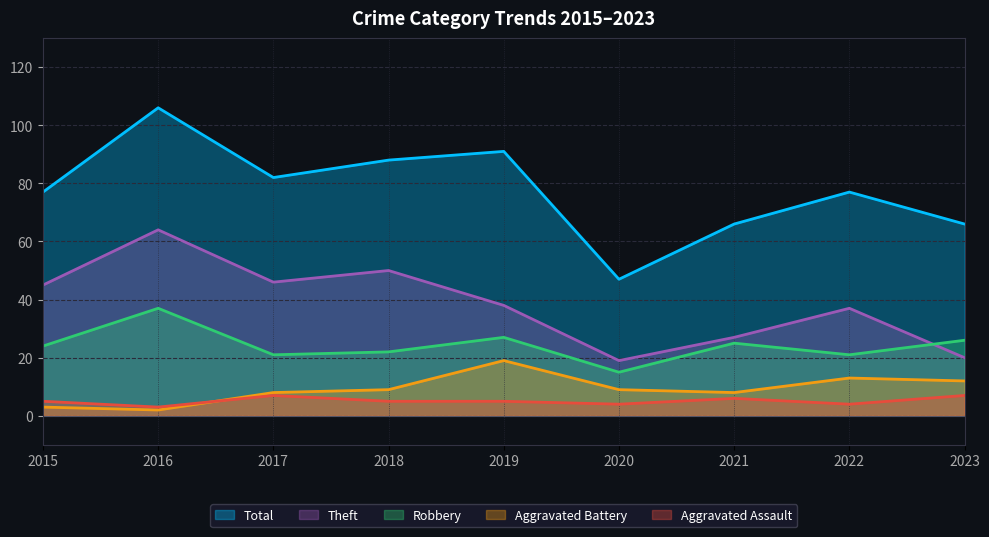

How many distinct data groups are displayed?

5